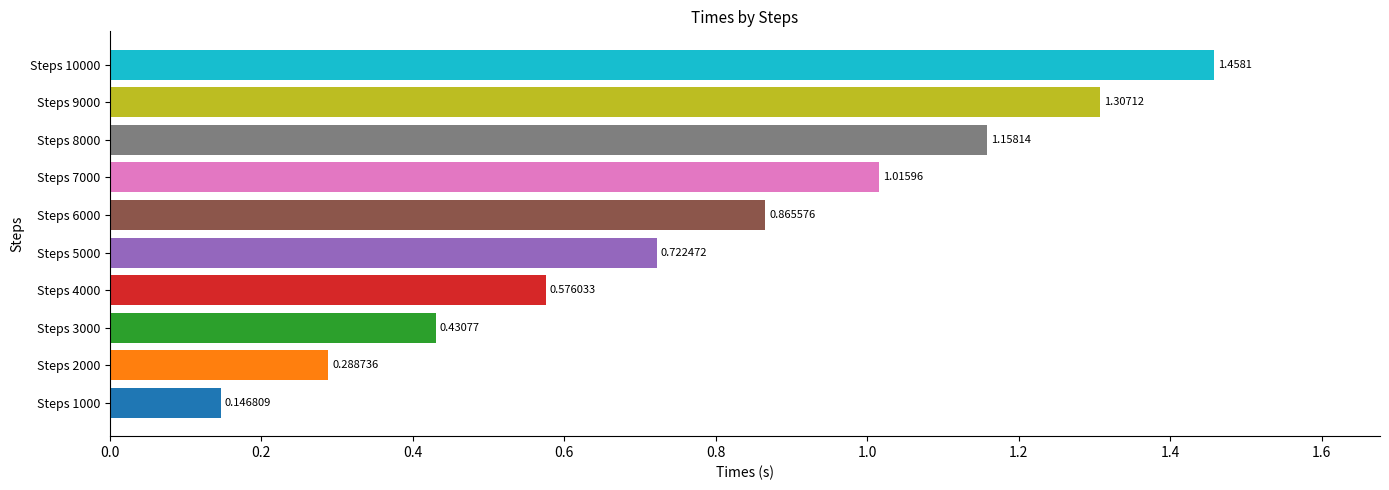

What is the change in value from Steps 2000 to Steps 7000?

+0.7